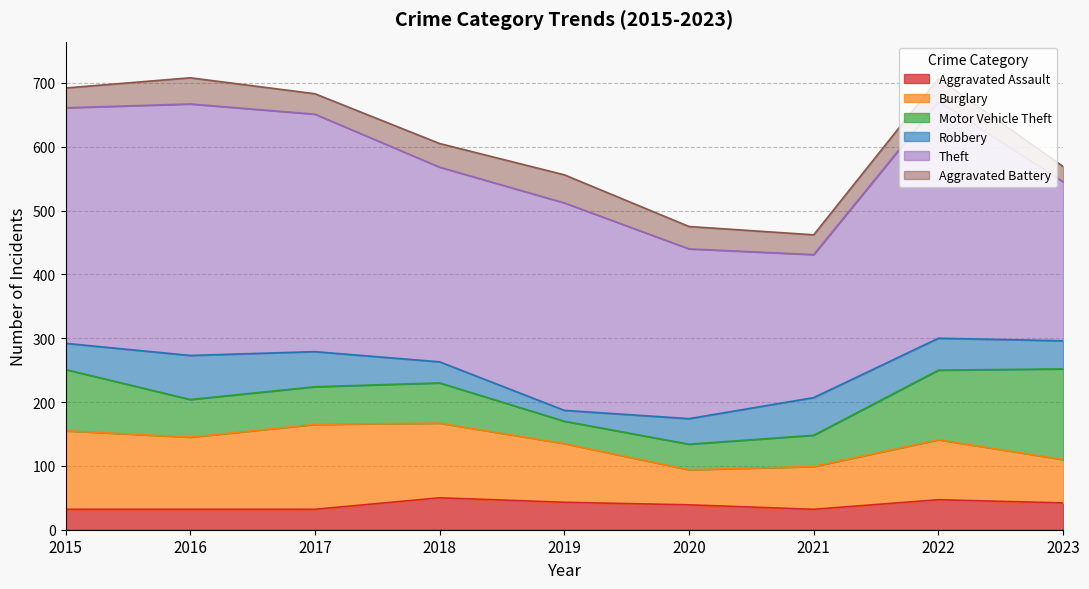

Which series ends up on top after the final intersection of Aggravated Assault and Robbery?

Robbery